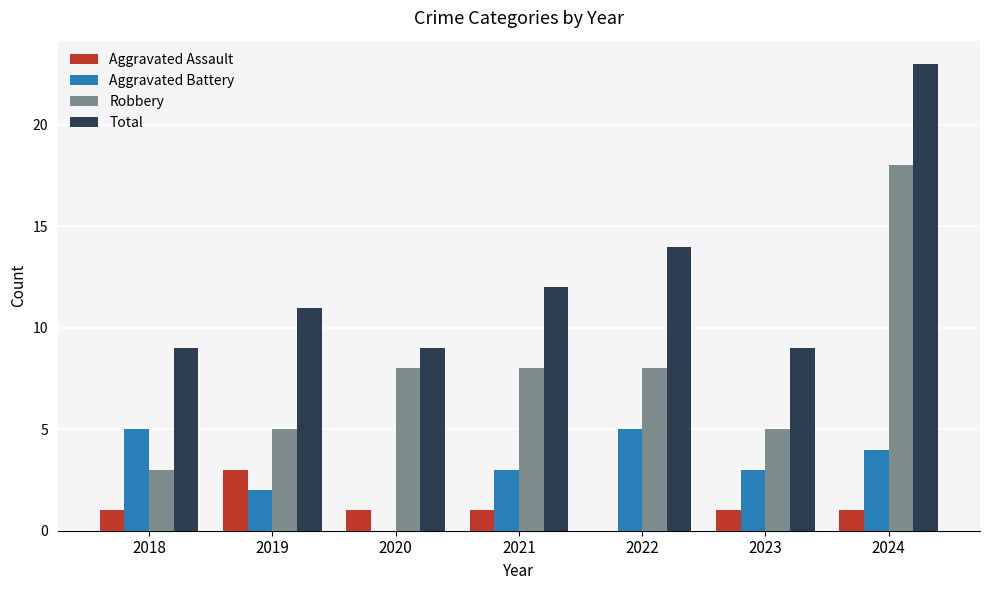

Read the Total value at 2023.

9